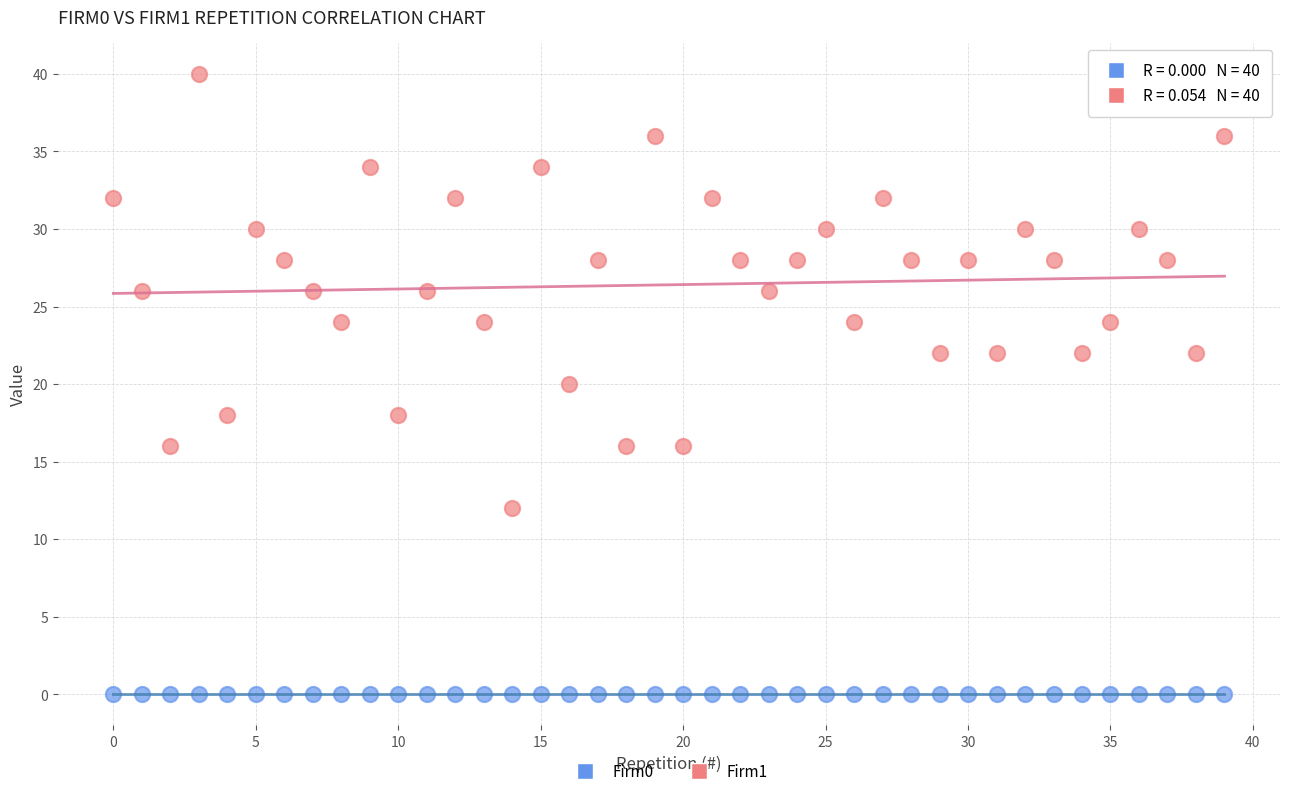

Which series reaches the minimum Y coordinate?

Firm0